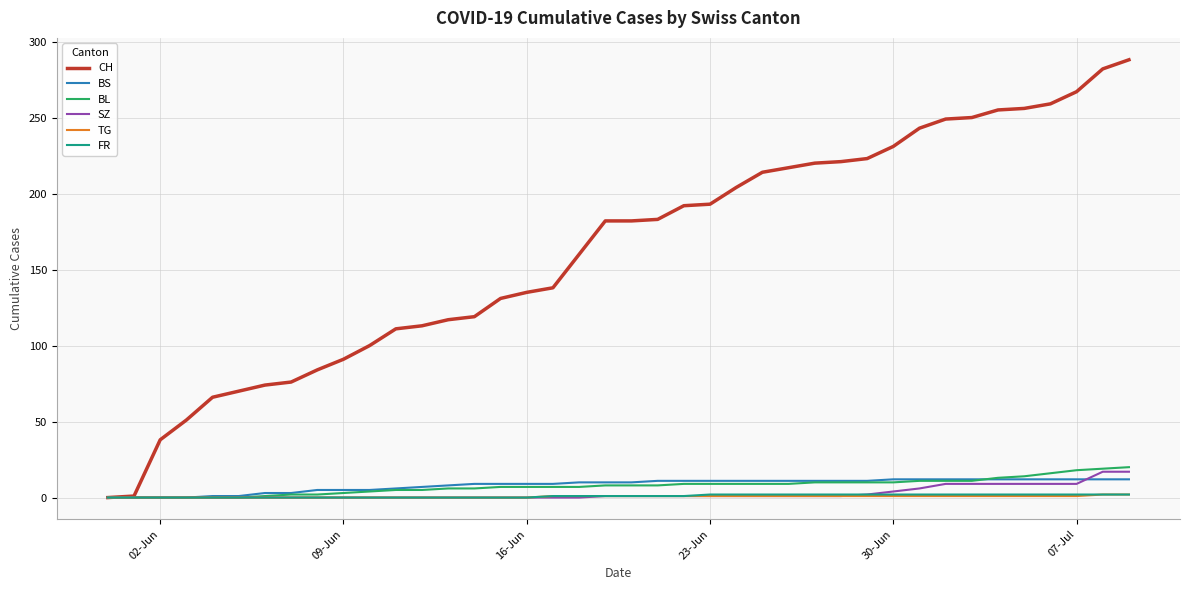

What is the difference between the maximum and minimum values in the BL series?

20